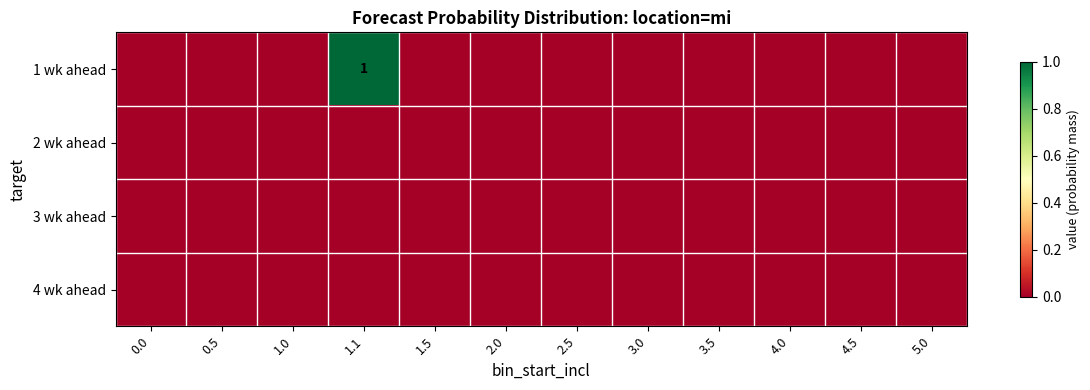

Reading left to right, extract all data points from this chart.

row_0: 0.0=0	0.5=0	1.0=0	1.1=1	1.5=0	2.0=0	2.5=0	3.0=0	3.5=0	4.0=0	4.5=0	5.0=0
row_1: 0.0=0	0.5=0	1.0=0	1.1=0	1.5=0	2.0=0	2.5=0	3.0=0	3.5=0	4.0=0	4.5=0	5.0=0
row_2: 0.0=0	0.5=0	1.0=0	1.1=0	1.5=0	2.0=0	2.5=0	3.0=0	3.5=0	4.0=0	4.5=0	5.0=0
row_3: 0.0=0	0.5=0	1.0=0	1.1=0	1.5=0	2.0=0	2.5=0	3.0=0	3.5=0	4.0=0	4.5=0	5.0=0